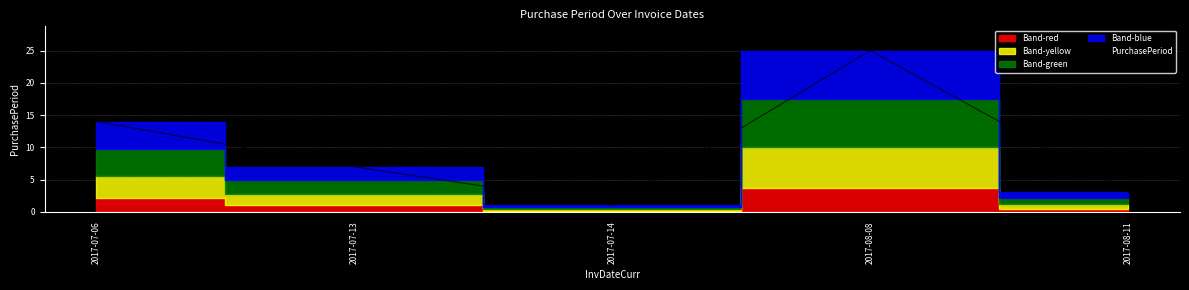

What is the greatest value displayed?

25